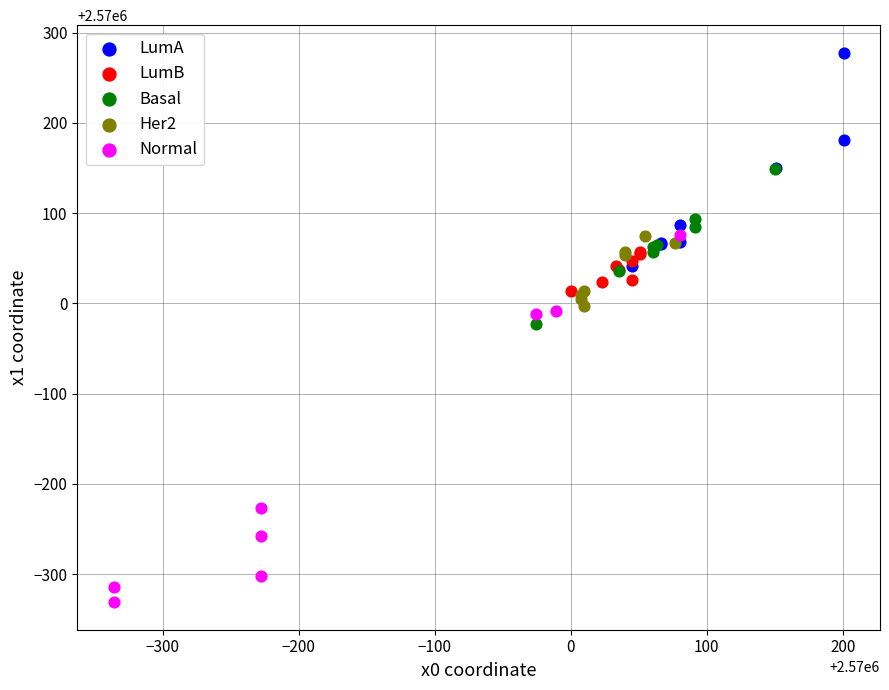

Which series has the widest spread of Y values?

Normal